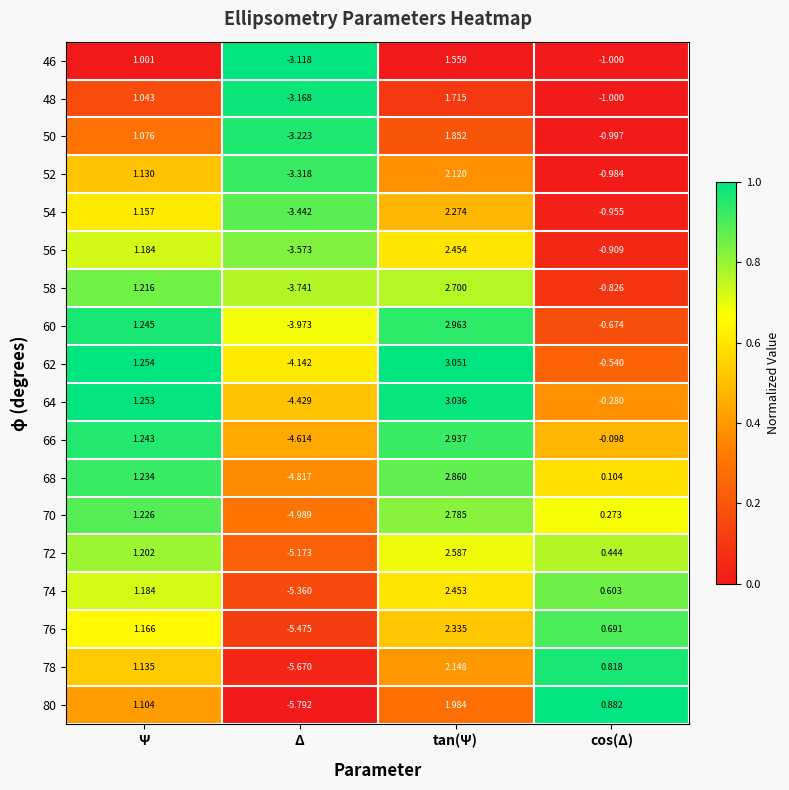

How many distinct data groups are displayed?

18